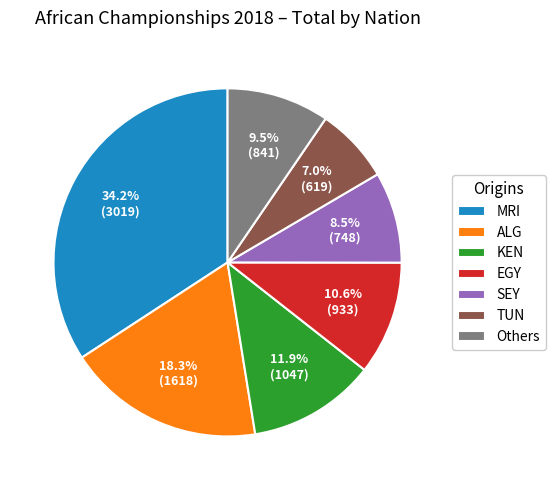

Count the number of slices in the pie.

7